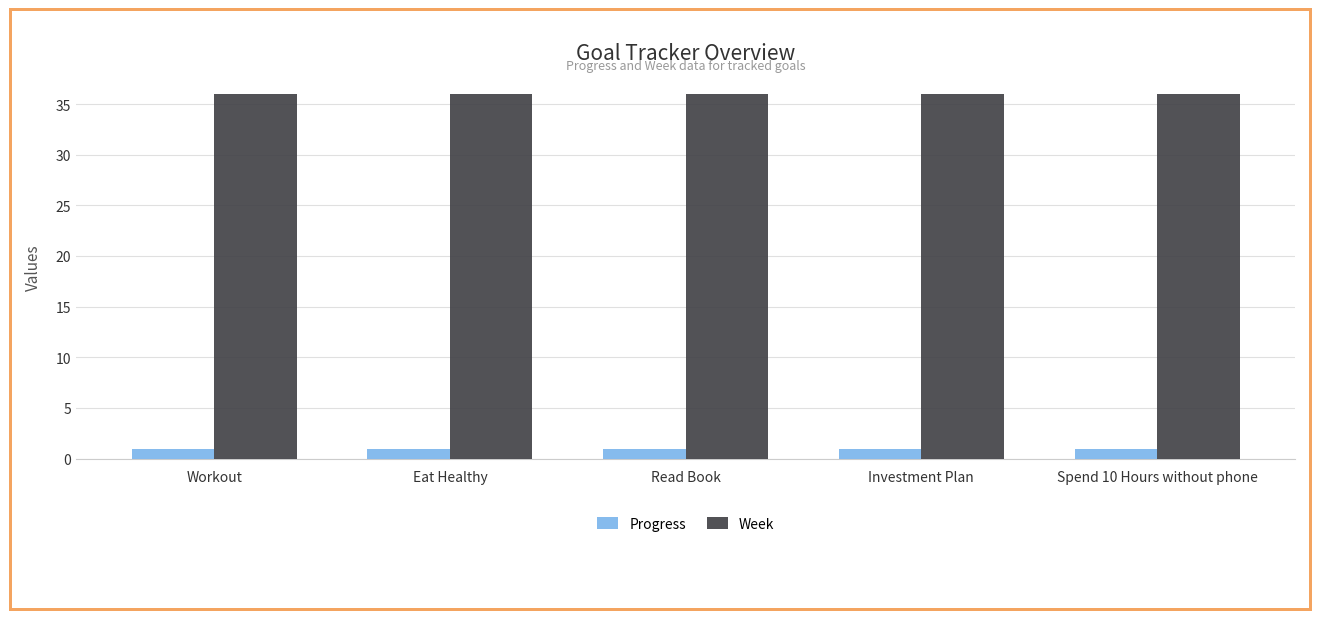

What is the value of the Progress bar at the 3rd from the left?

0.9